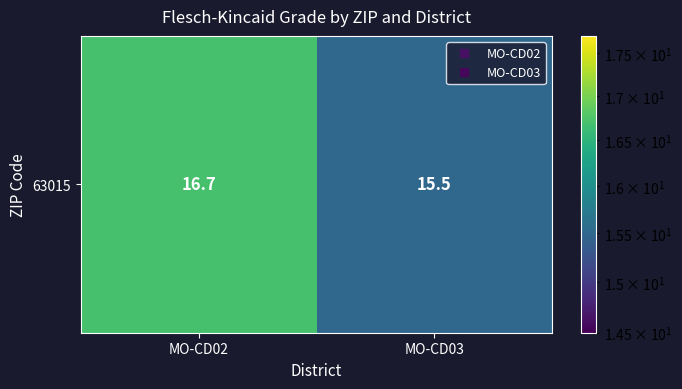

Where does the data first go above 16?

MO-CD02